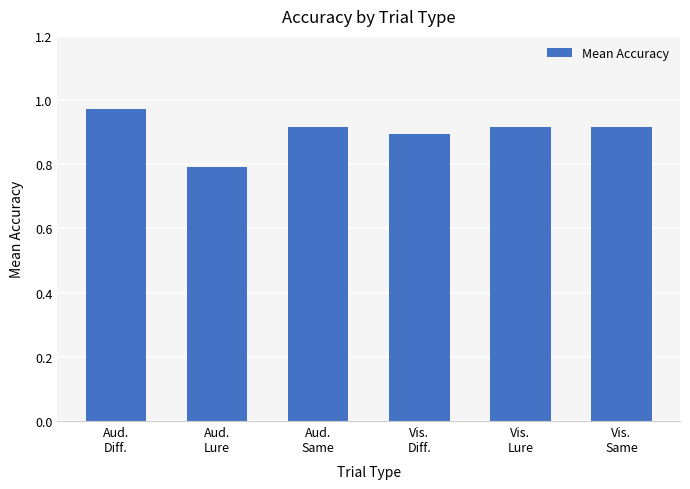

At which category does the chart reach its minimum across all series?

Aud.
Lure